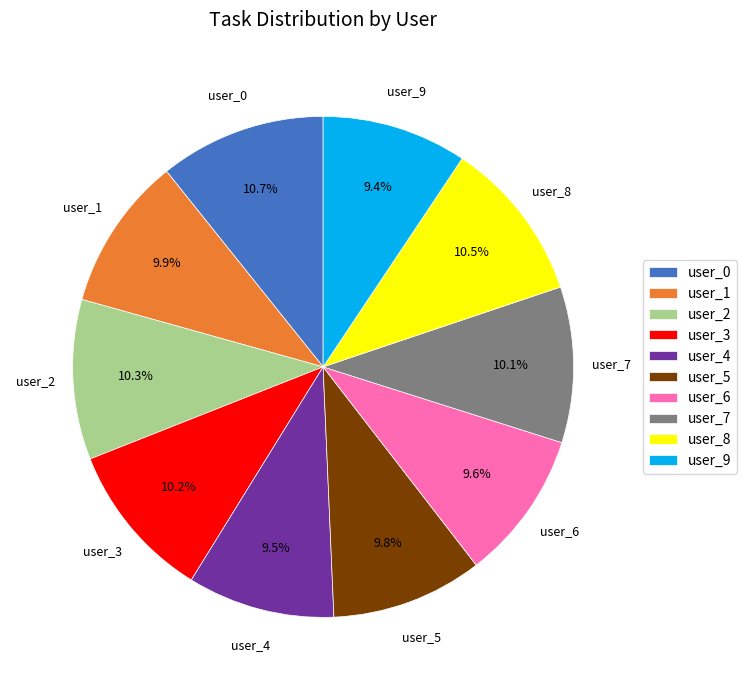

Is there a majority slice in this chart?

No